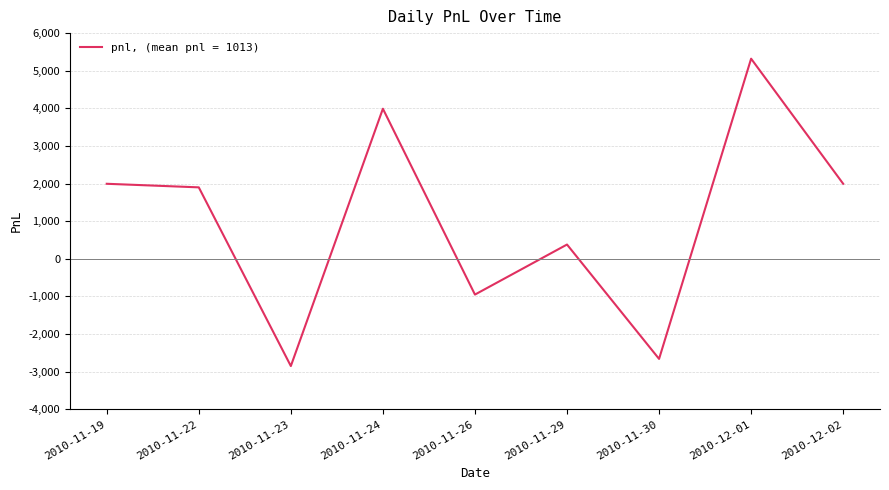

How many distinct data groups are displayed?

1